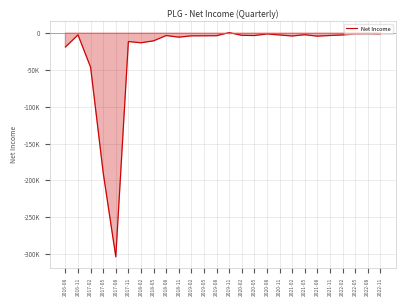

Does the chart display data point markers on the line(s)?

No